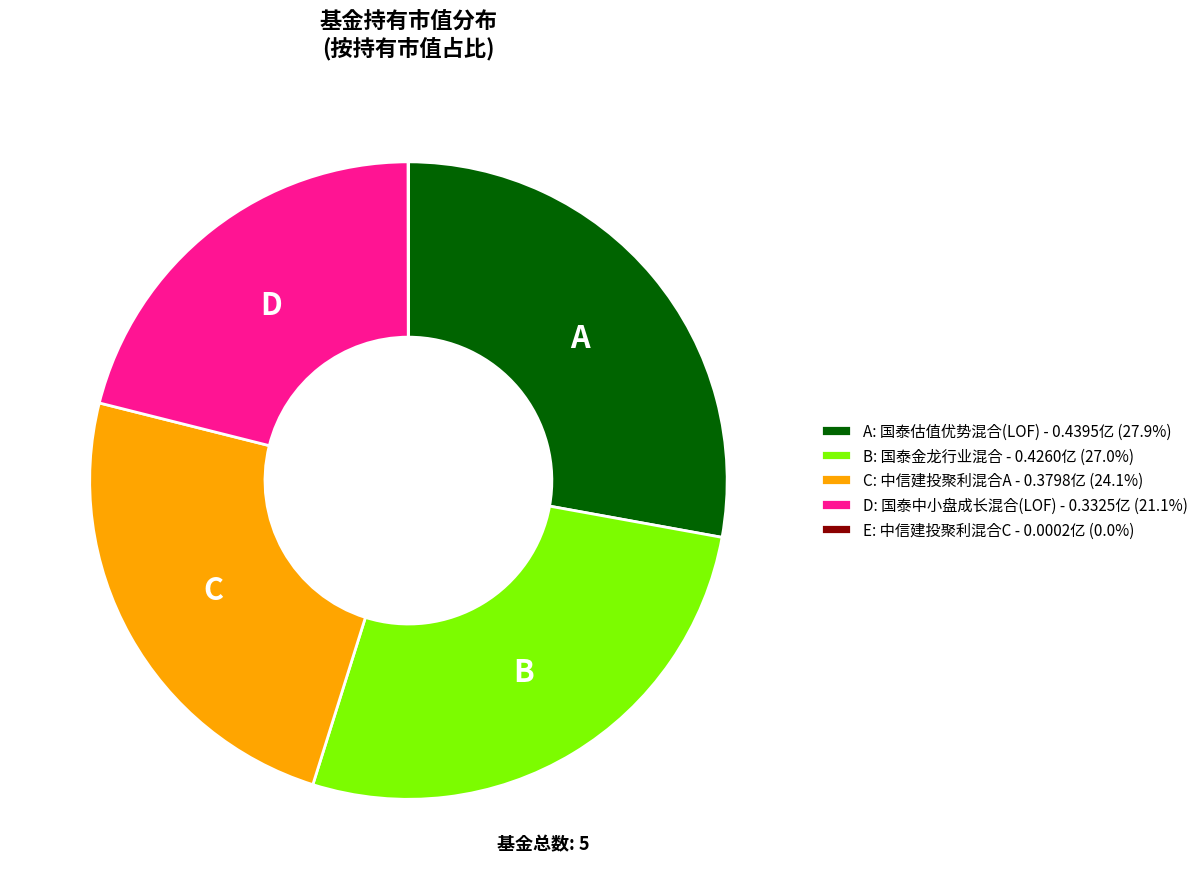

Does A: 国泰估值优势混合(LOF) - 0.4395亿 (27.9%) represent more than half of the total?

No